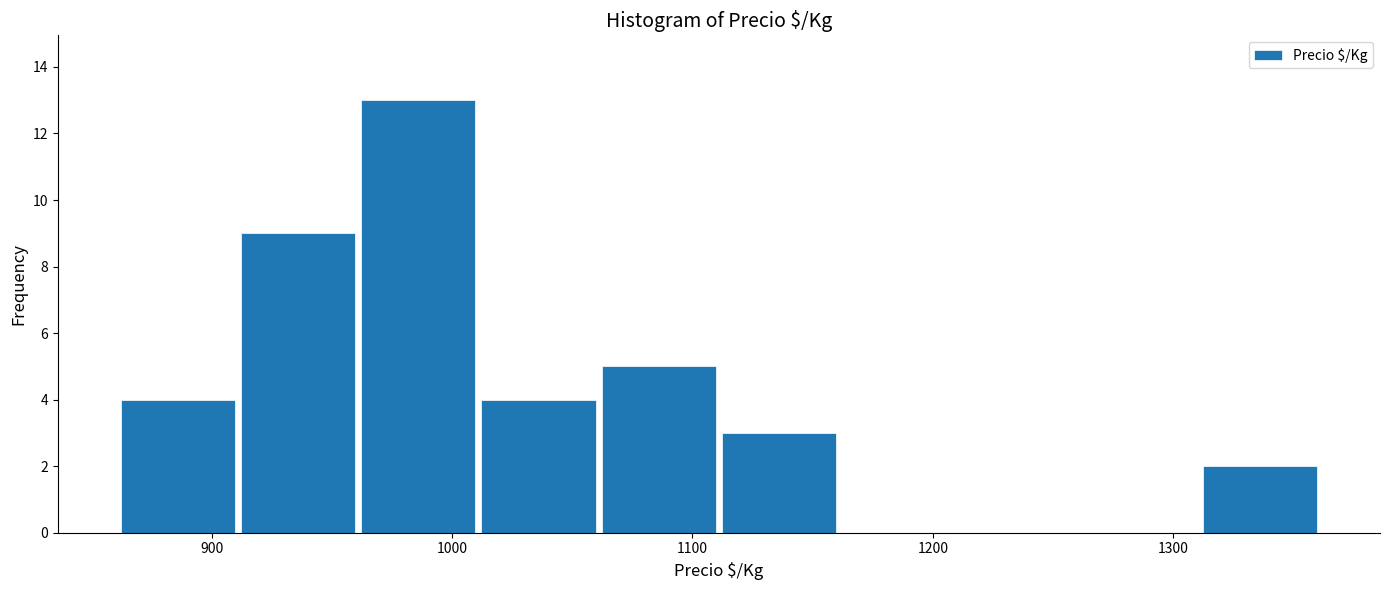

How tall is the bar that spans 1011 to 1061 on the x-axis? Neither the bar edges nor the heights are printed on the chart, so give them approximately, as read against the axes.

4